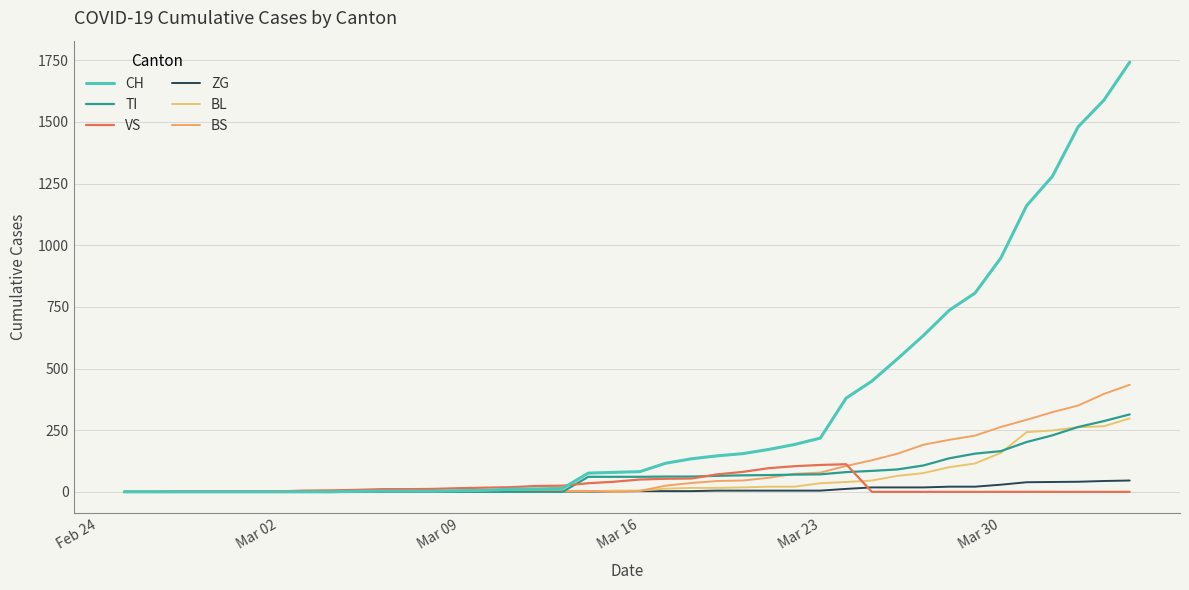

What is the difference between the maximum and second lowest values in the ZG series?

46